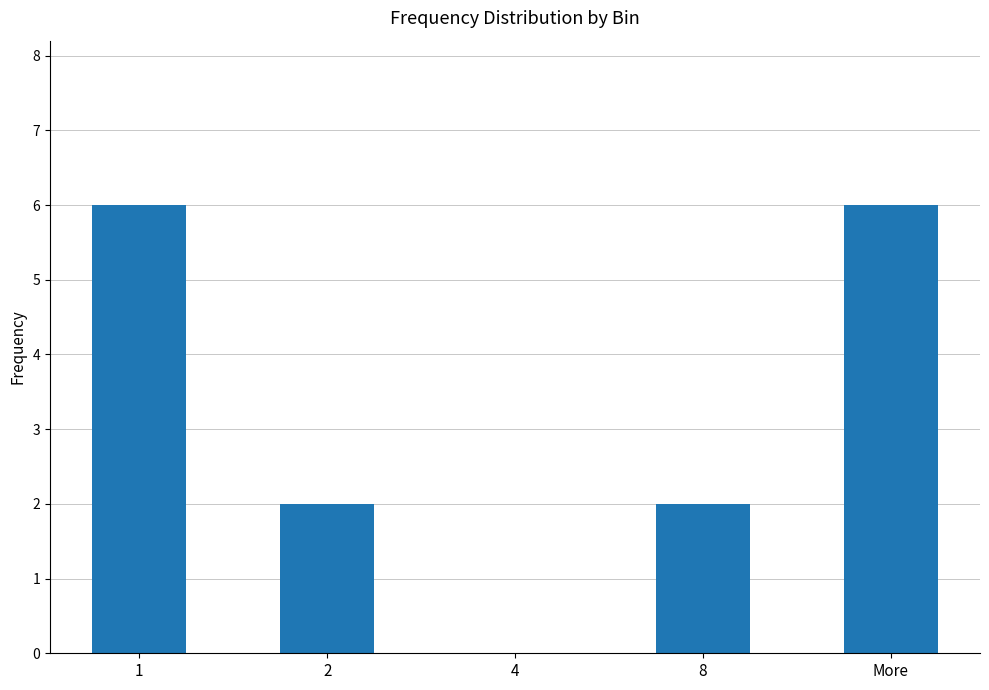

What is the change in value from 4 to More?

+6